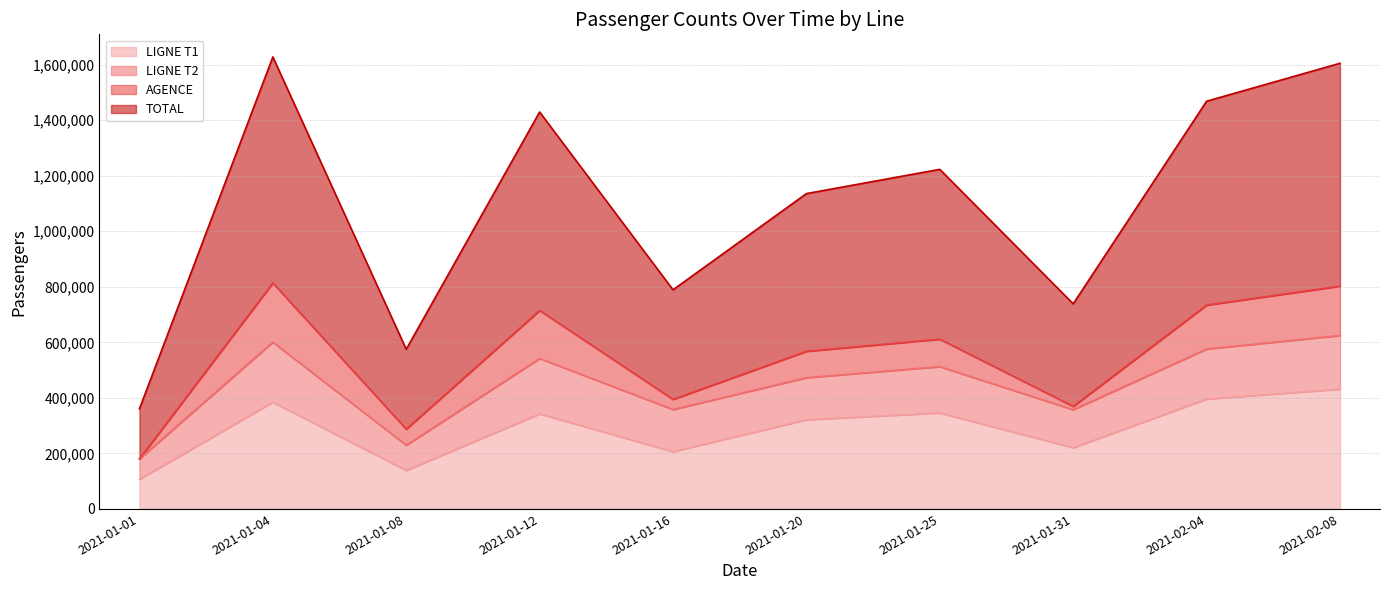

What is the value of the TOTAL point at the 10th from the left?

802496